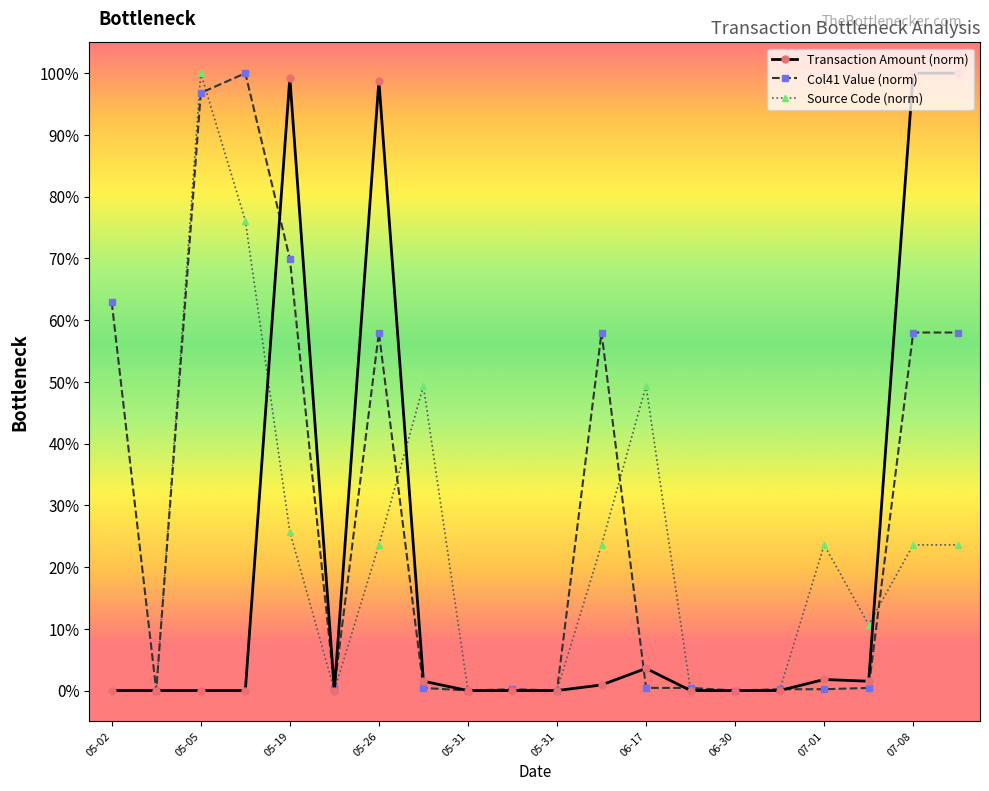

Is this an area chart (filled region under the line)?

No